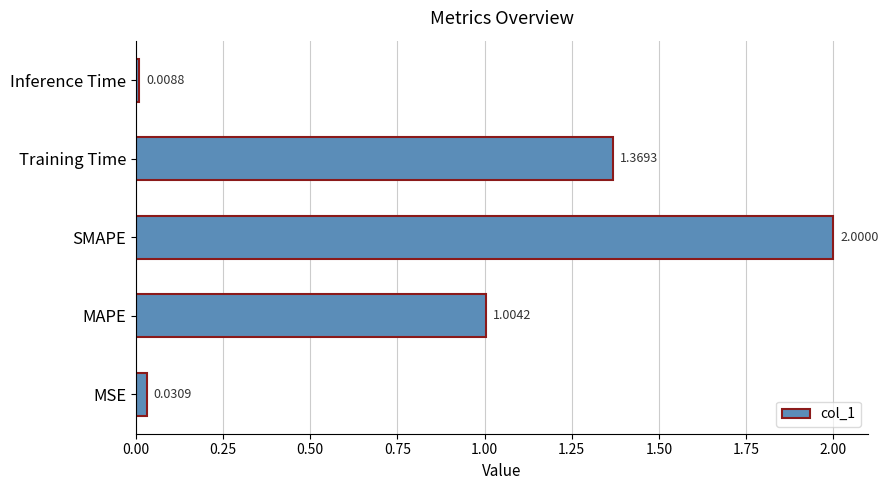

What is the difference between the values at SMAPE and MSE?

2.0